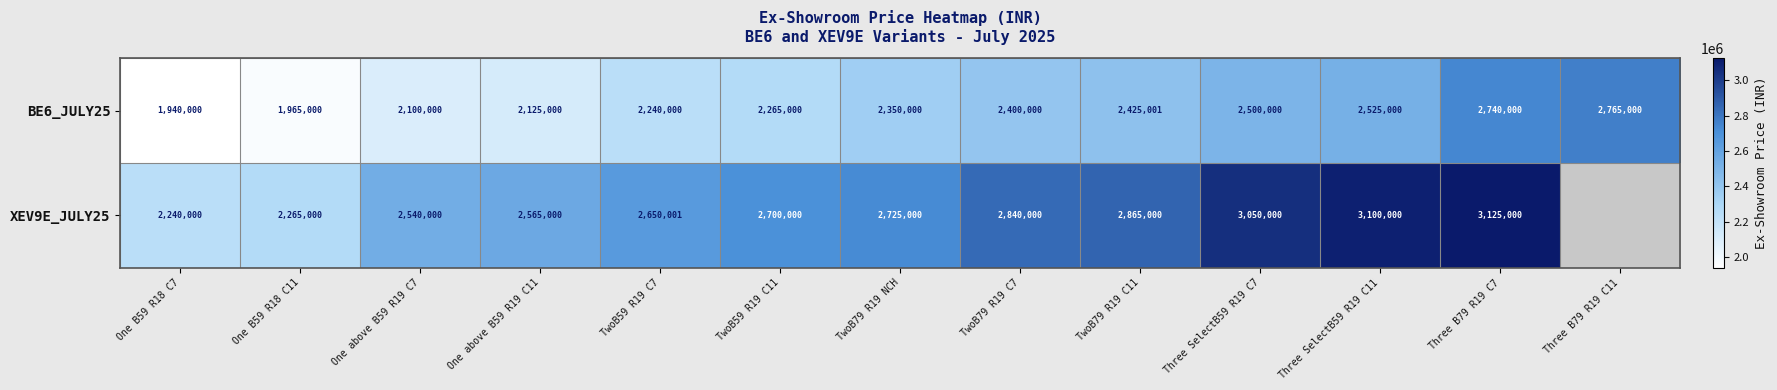

List the labels in order of BE6_JULY25 value, smallest first.

One B59 R18 C7, One B59 R18 C11, One above B59 R19 C7, One above B59 R19 C11, TwoB59 R19 C7, TwoB59 R19 C11, TwoB79 R19 NCH, TwoB79 R19 C7, TwoB79 R19 C11, Three SelectB59 R19 C7, Three SelectB59 R19 C11, Three B79 R19 C7, Three B79 R19 C11